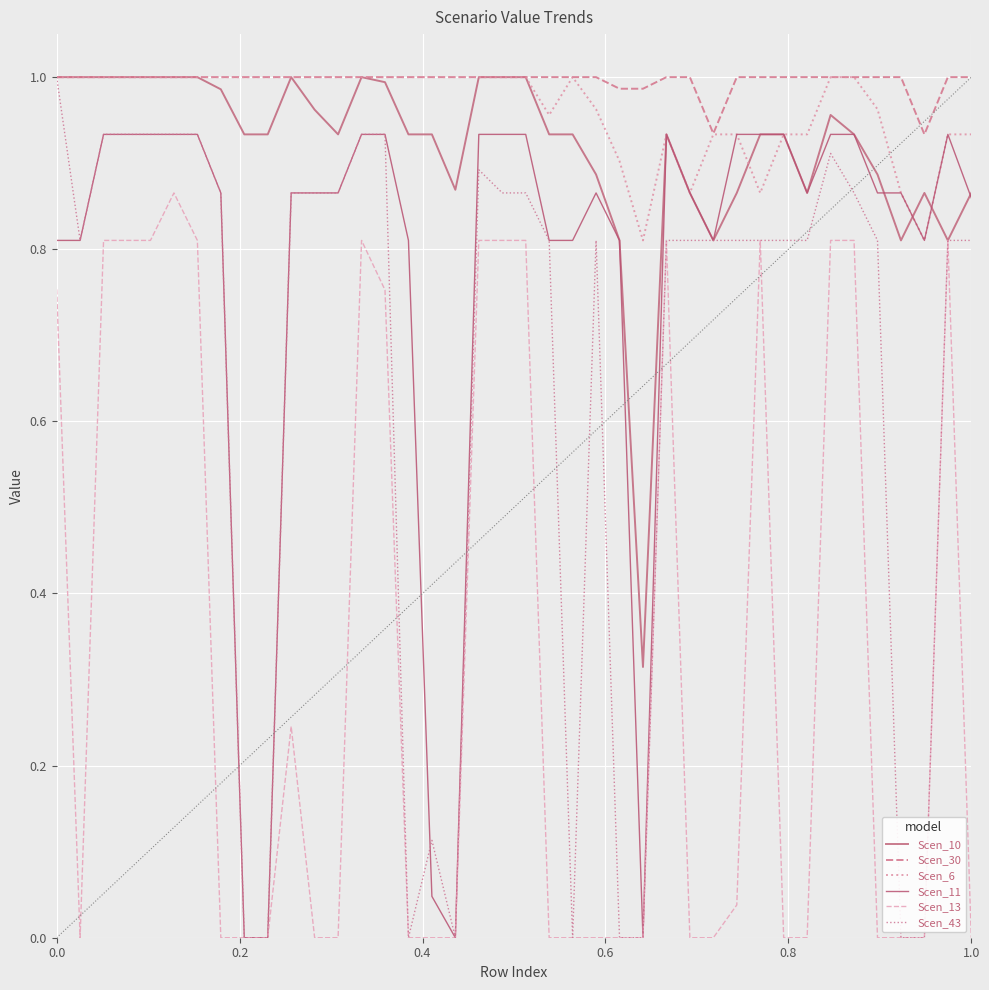

What is the highest value of the Scen_11 series?

0.9